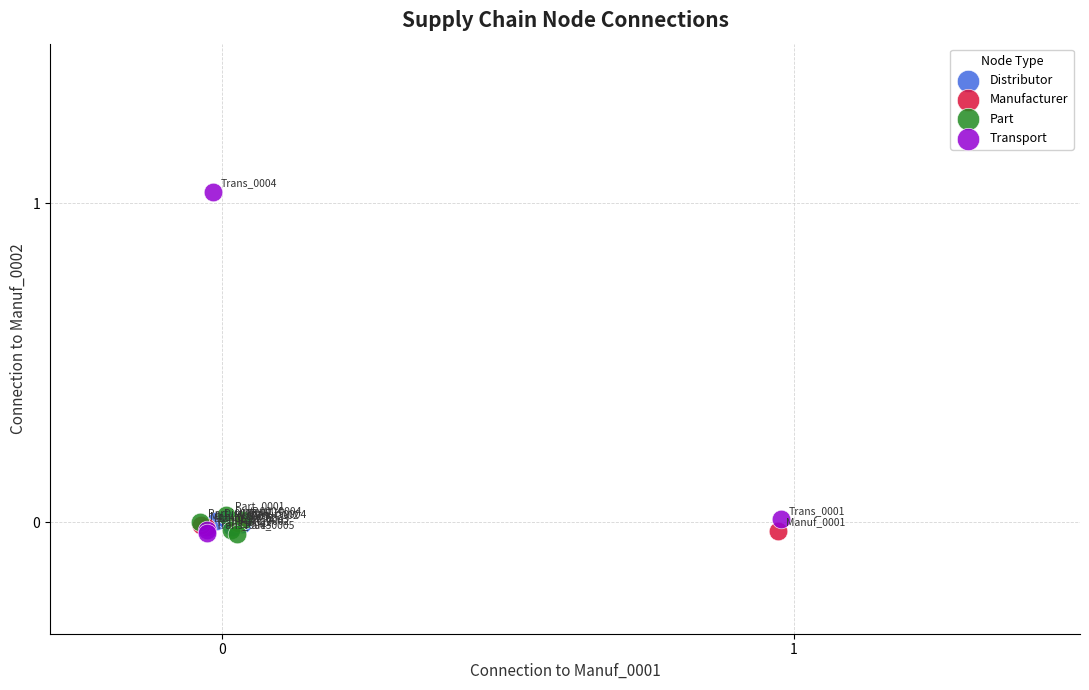

Which series has the largest Y range (max minus min)?

Transport